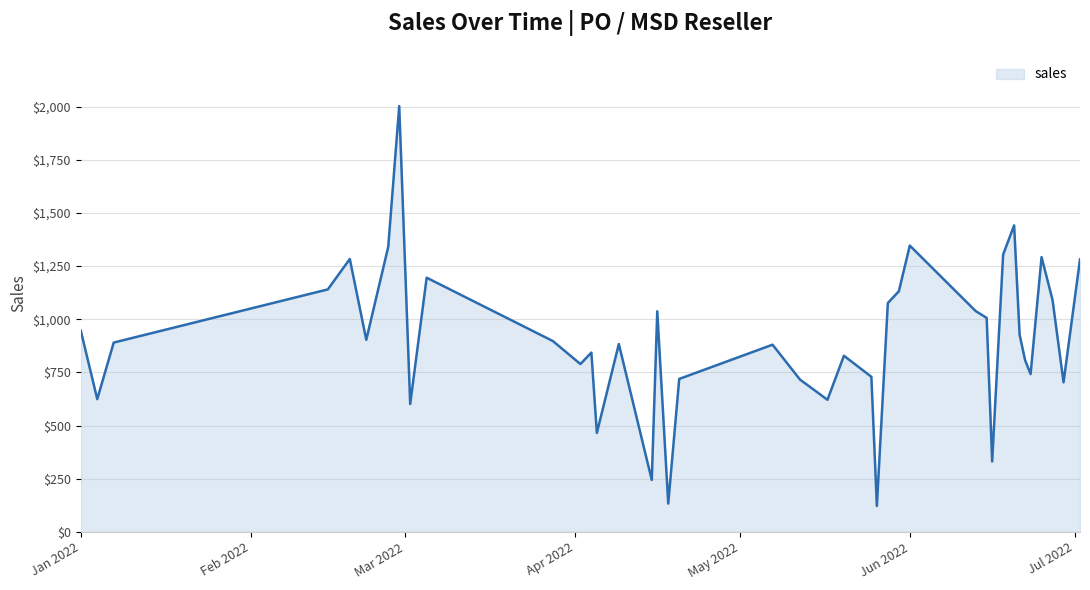

What is the greatest value displayed?

2002